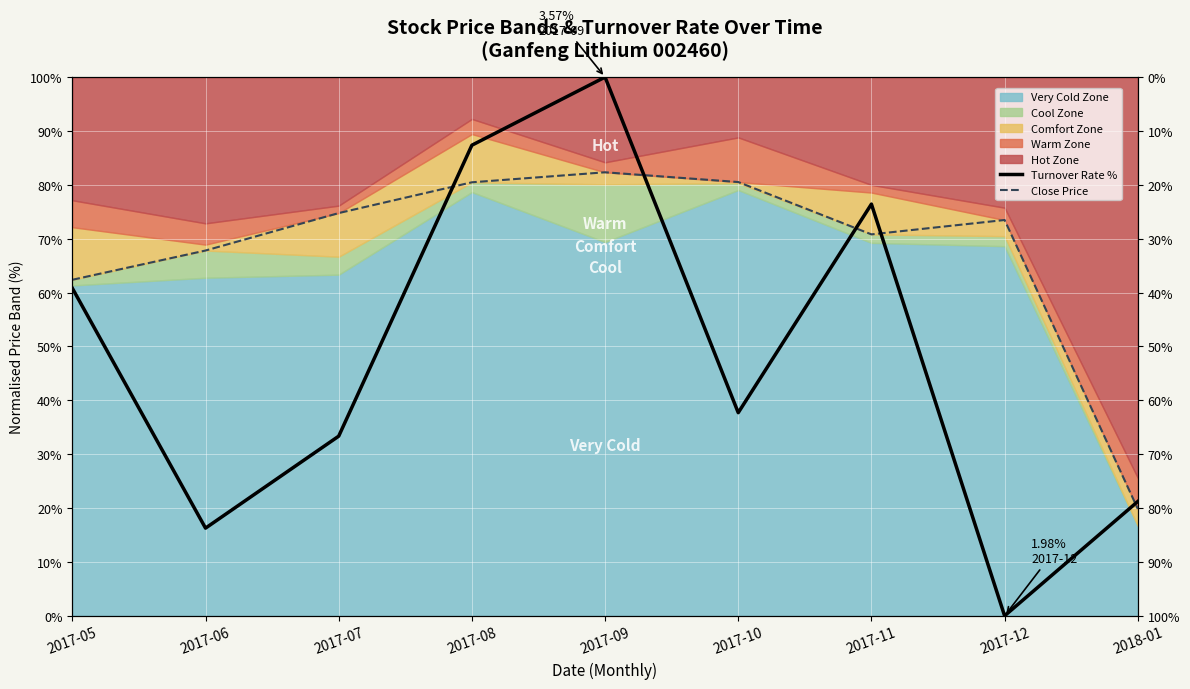

After their last crossing, which series has the higher values: Close Price or Turnover Rate %?

Turnover Rate %